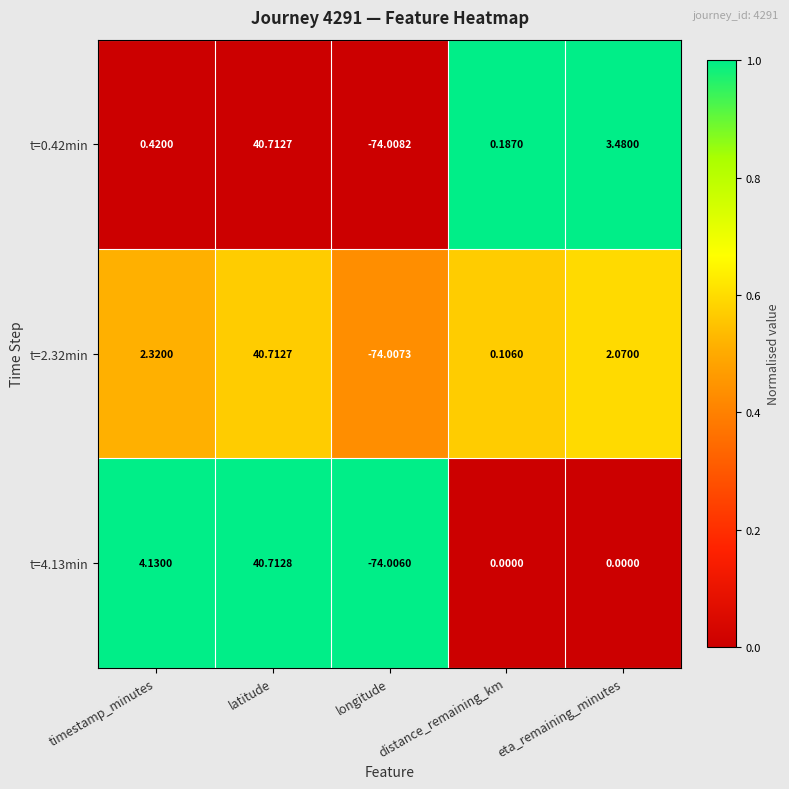

What is the total value across all series at longitude?

-222.0